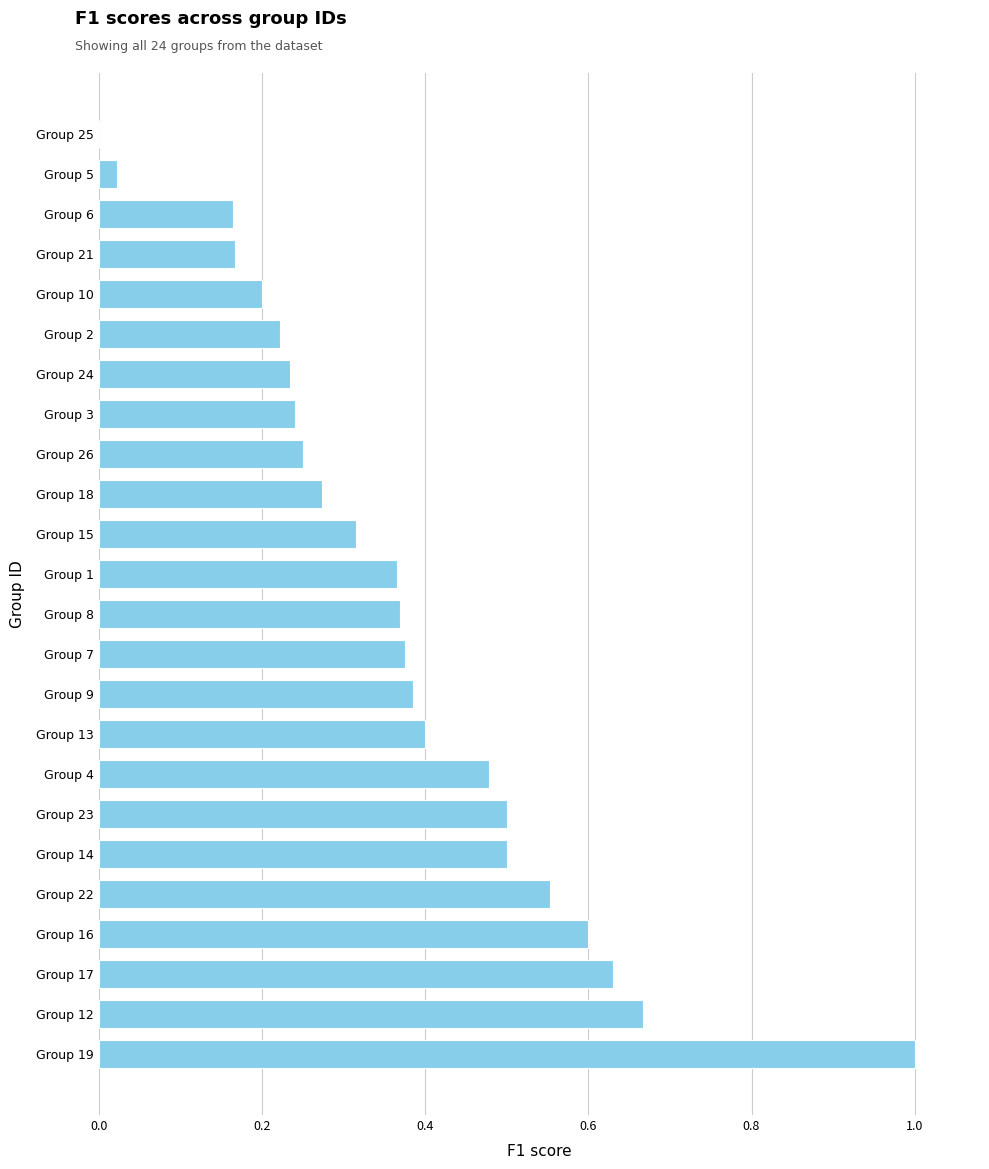

At which label is the value closest to 0?

Group 25